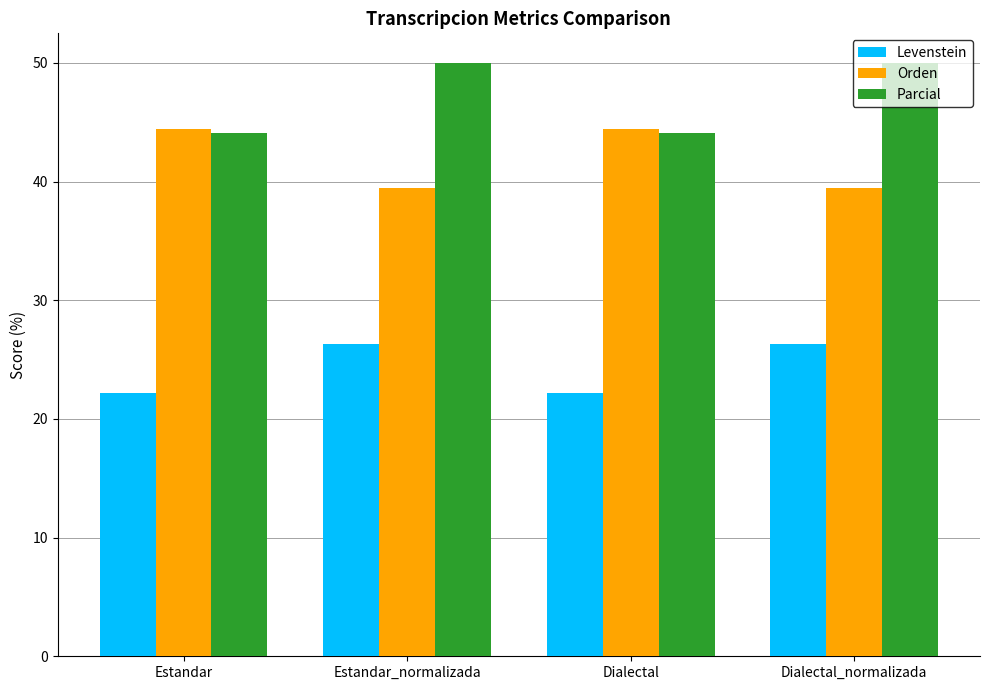

True or false: Orden has a value of 44.4 at Dialectal.

True